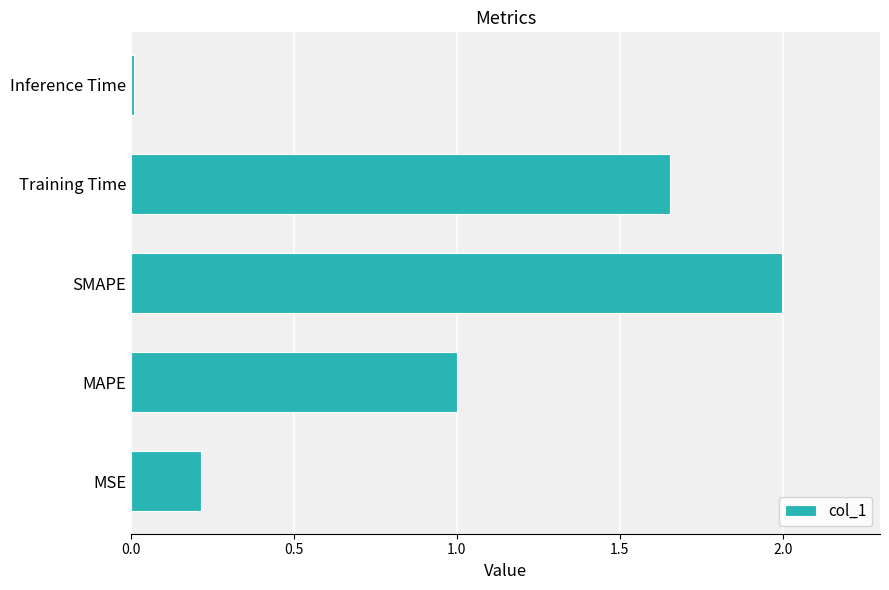

How many bars are there in total?

5